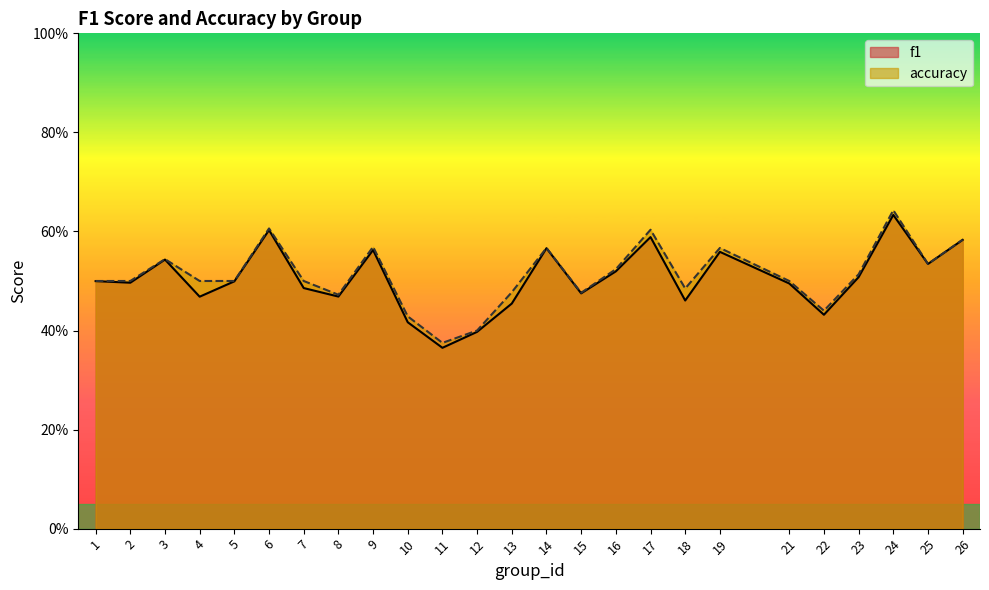

True or false: f1 and accuracy cross at least once.

False